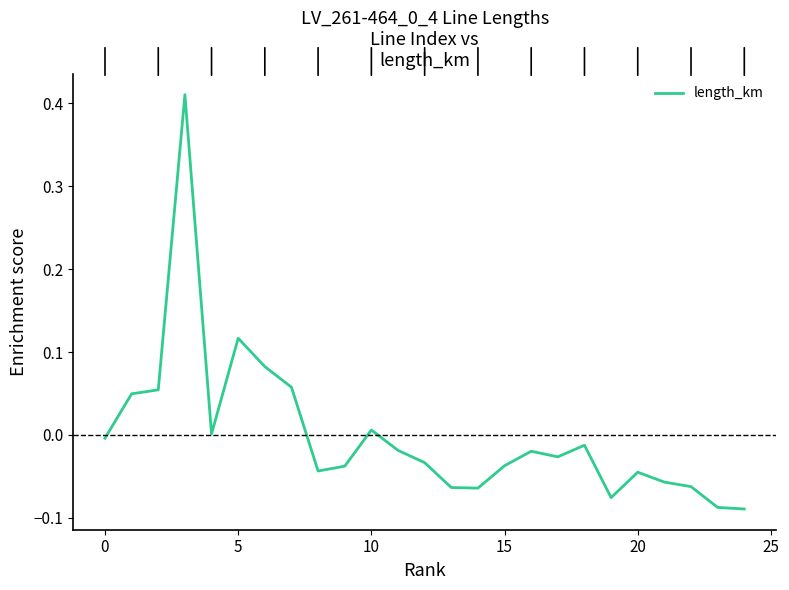

How many lines are shown in the chart?

1